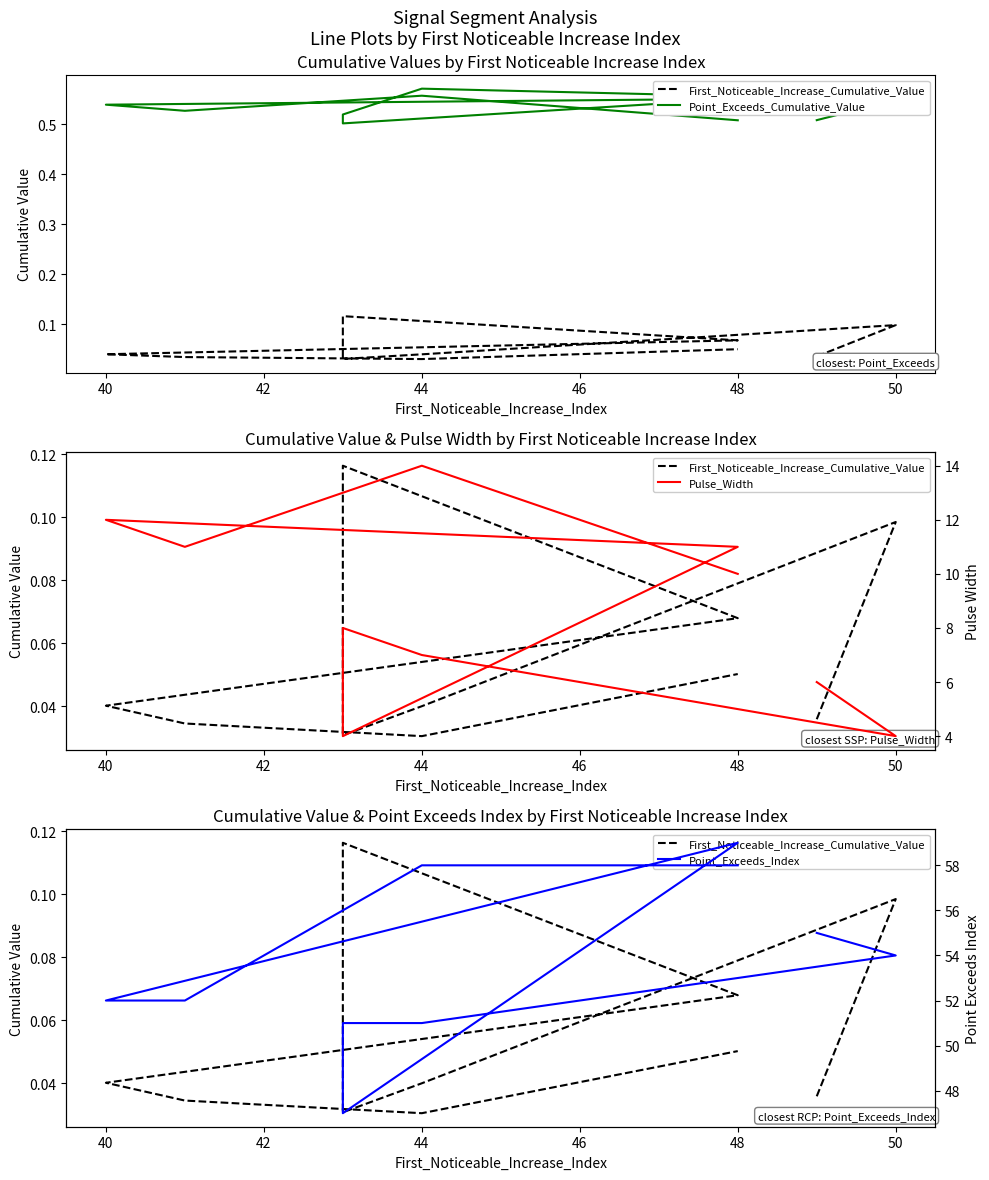

Is the value of Point_Exceeds_Cumulative_Value at 40 greater than the value of Point_Exceeds_Index at 38?

No